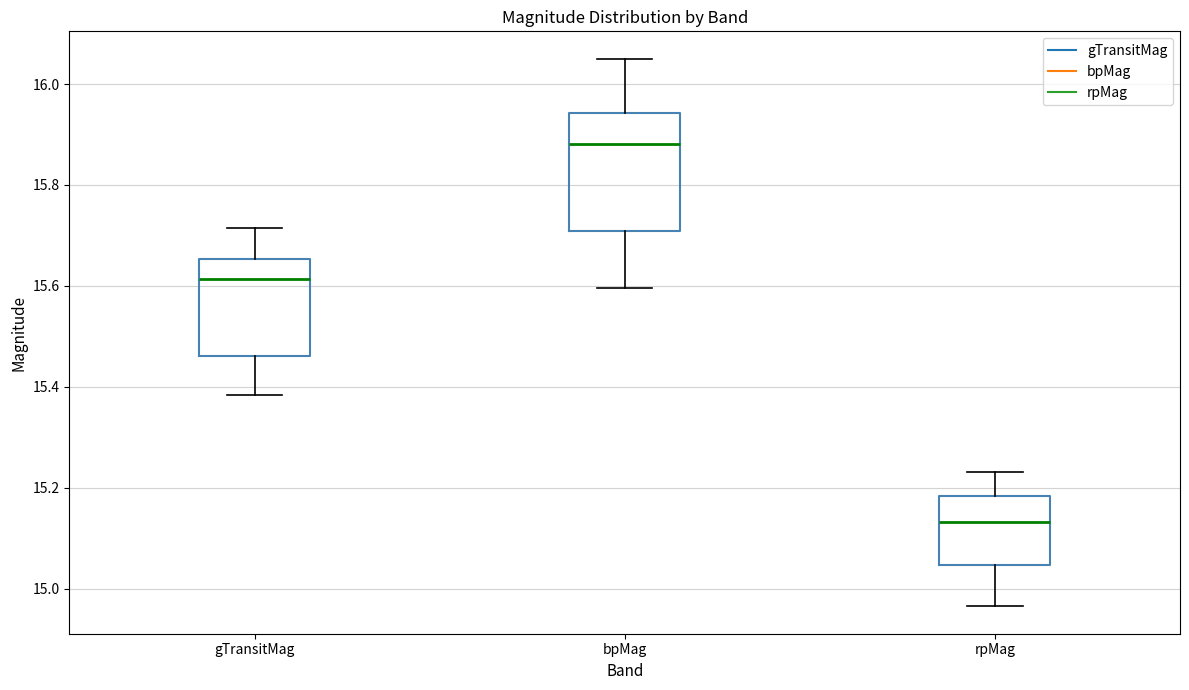

Reading left to right, transcribe this box plot: for each box, give where its median line is, the range the box spans, and where its two whiskers end, as read against the y-axis. The values are not printed on the chart, so give them approximately, as read against the axis.

gTransitMag: median 15.62, box 15.46 to 15.66, whiskers 15.38 to 15.72
bpMag: median 15.88, box 15.70 to 15.94, whiskers 15.60 to 16.06
rpMag: median 15.14, box 15.04 to 15.18, whiskers 14.96 to 15.24